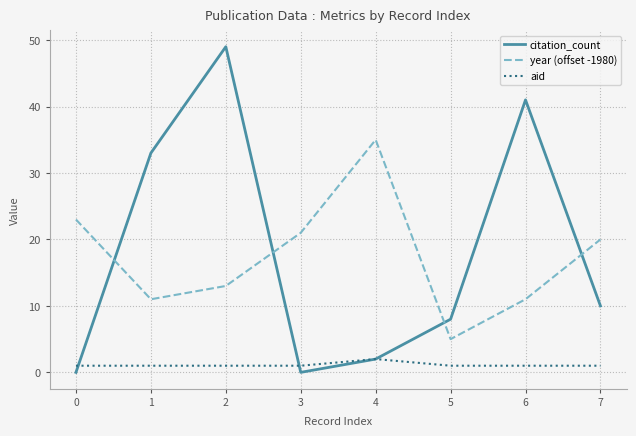

The value of year (offset -1980) at 5 is 5. True or false?

True